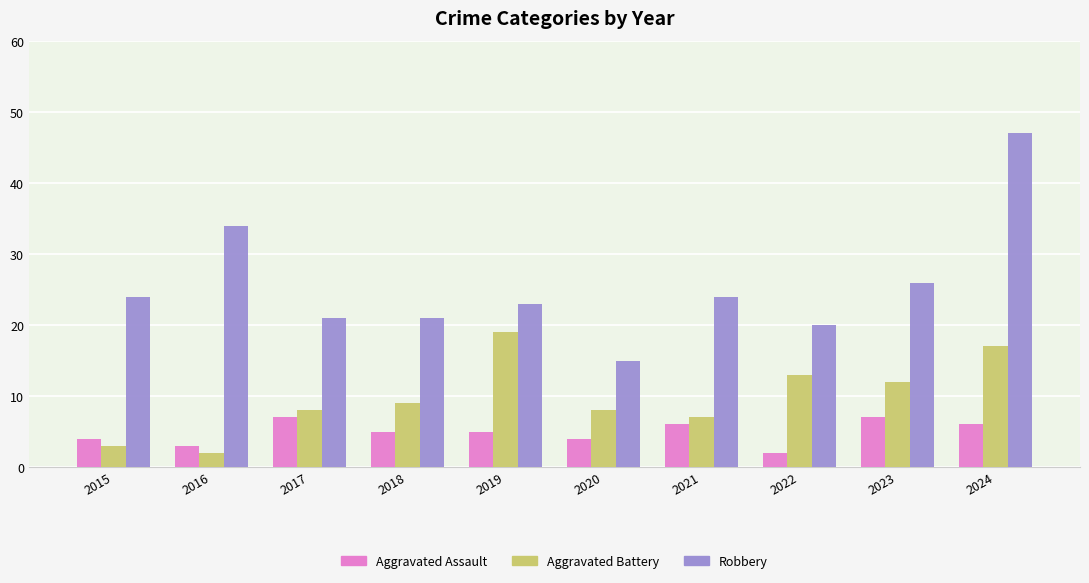

Is it true that Aggravated Assault equals 3 at 2017?

False